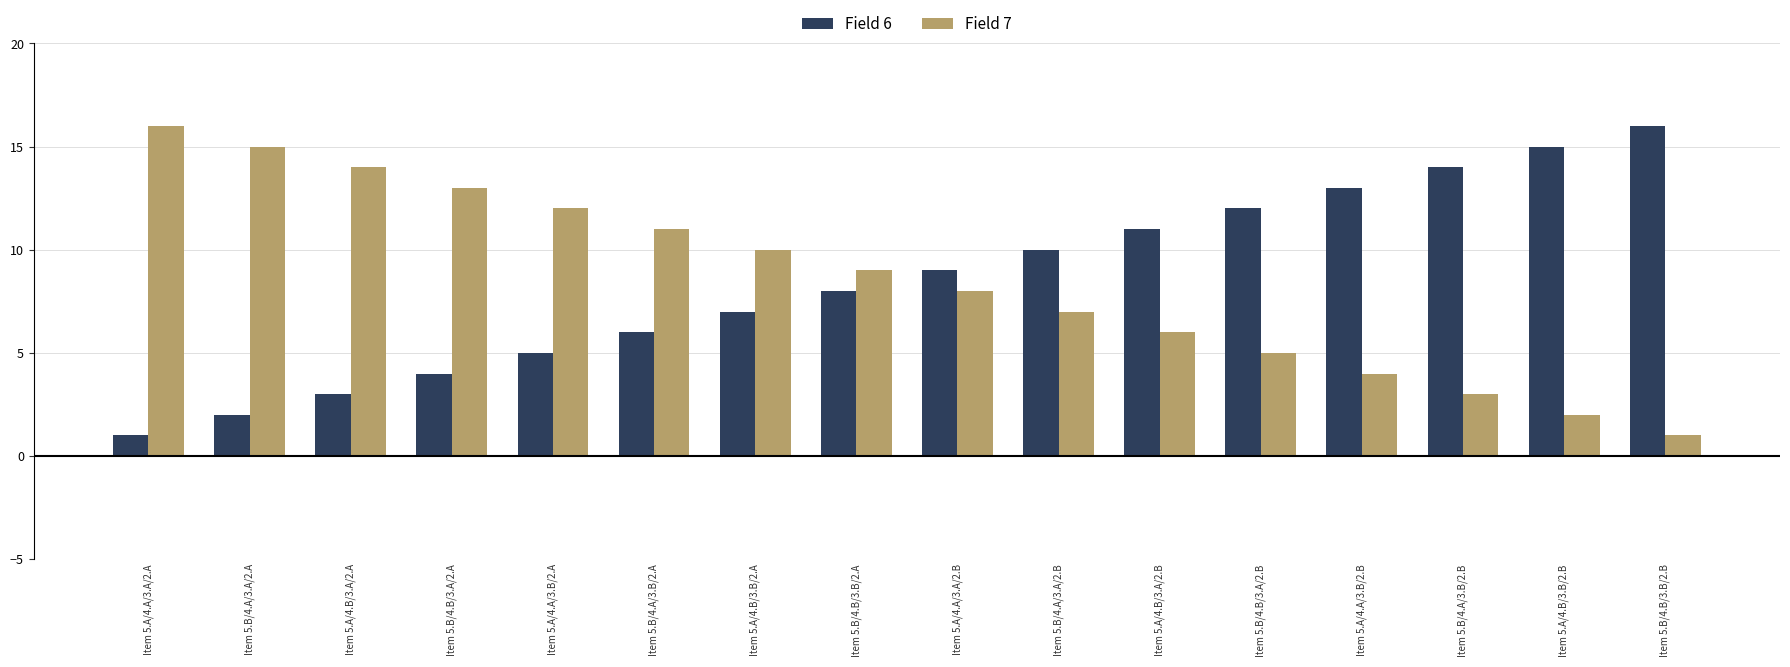

How many data points in Field 7 are less than 9?

8